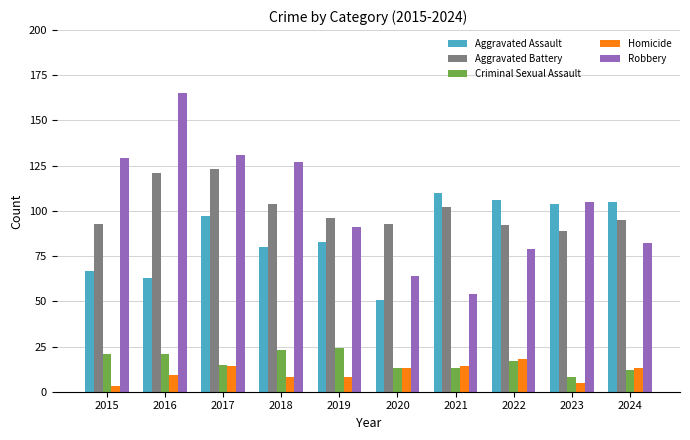

The value of Criminal Sexual Assault at 2021 is 13. True or false?

True